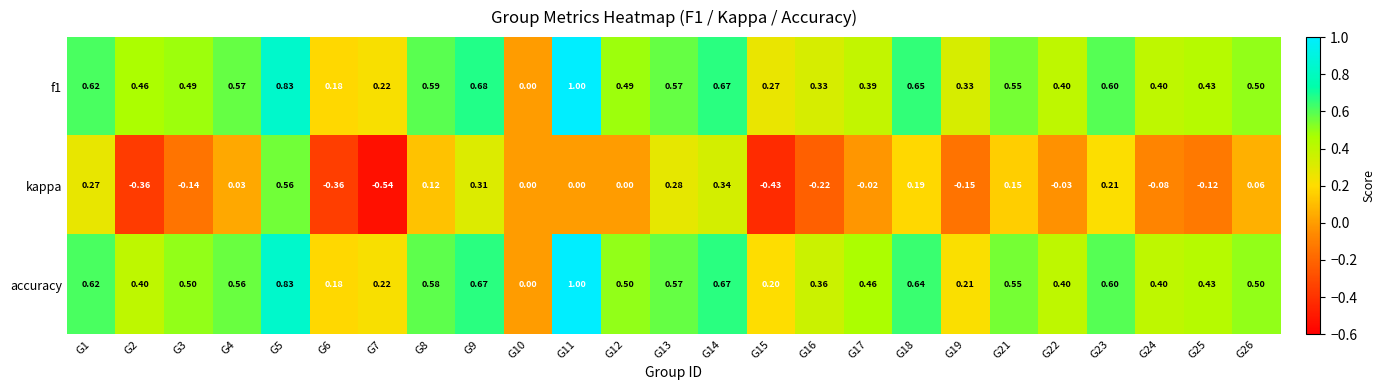

Is the value of accuracy at G16 greater than the value of f1 at G21?

No